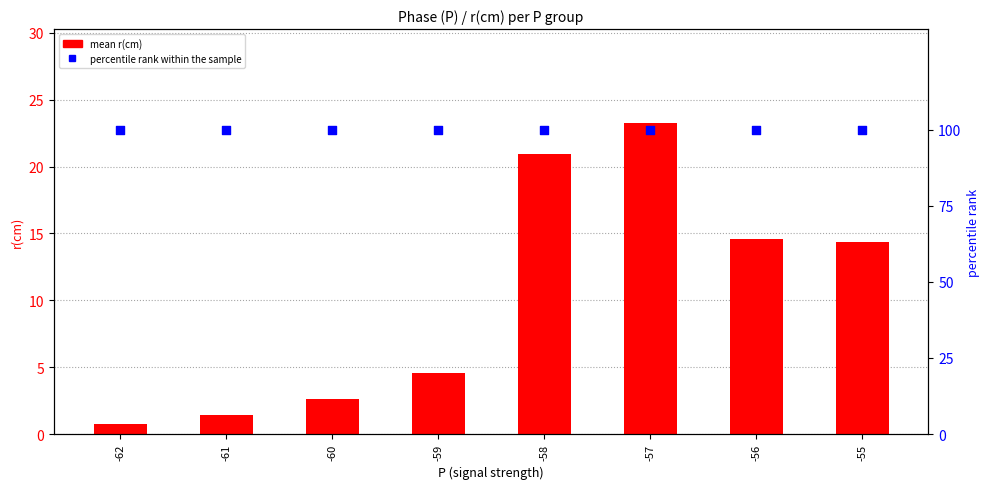

Which series contains the lowest Y value?

mean r(cm)